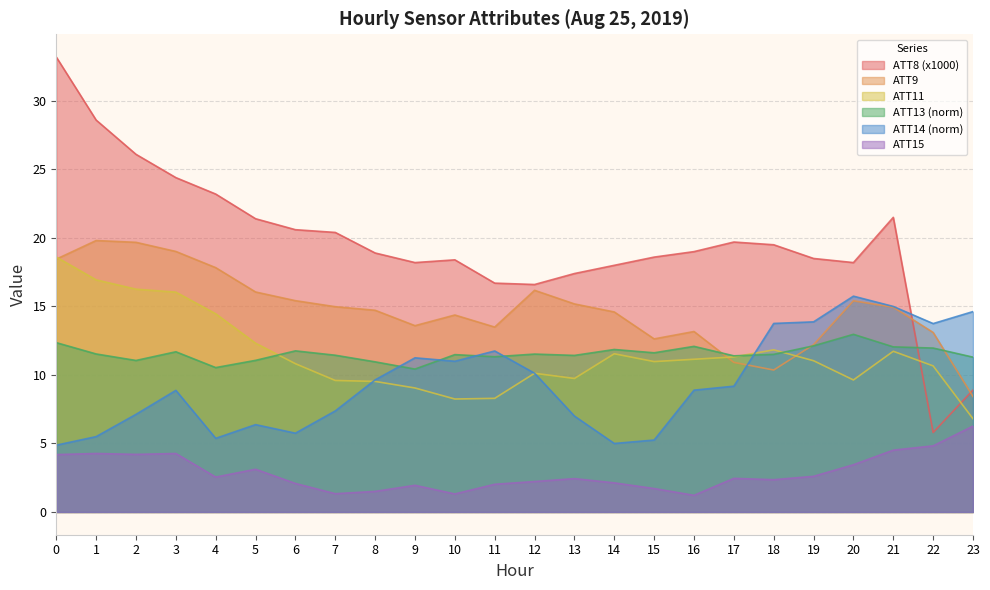

The value of ATT13 at 6 is 11.8. True or false?

True